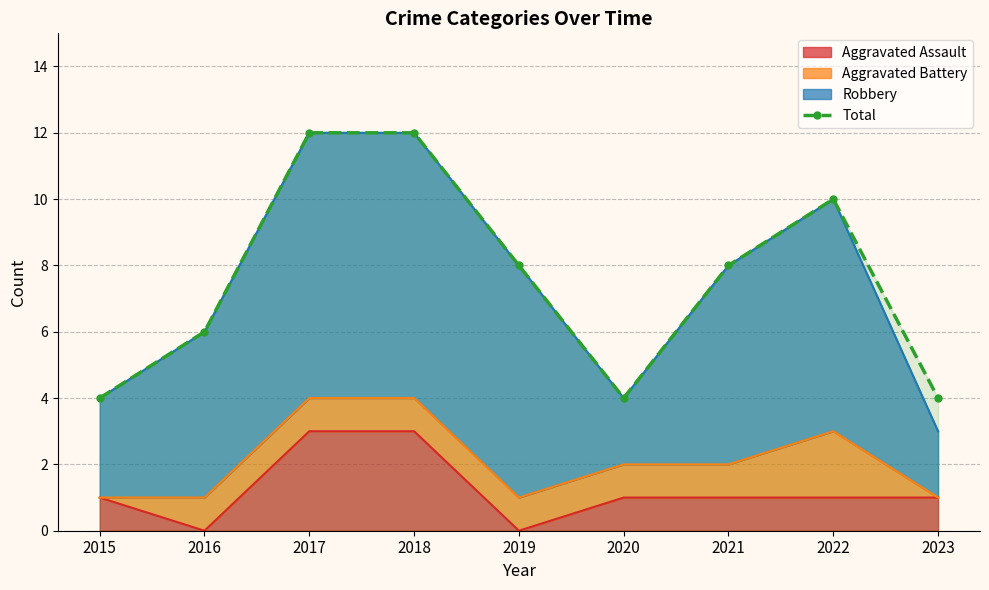

What is the difference between the values at 2020 and 2019?

4